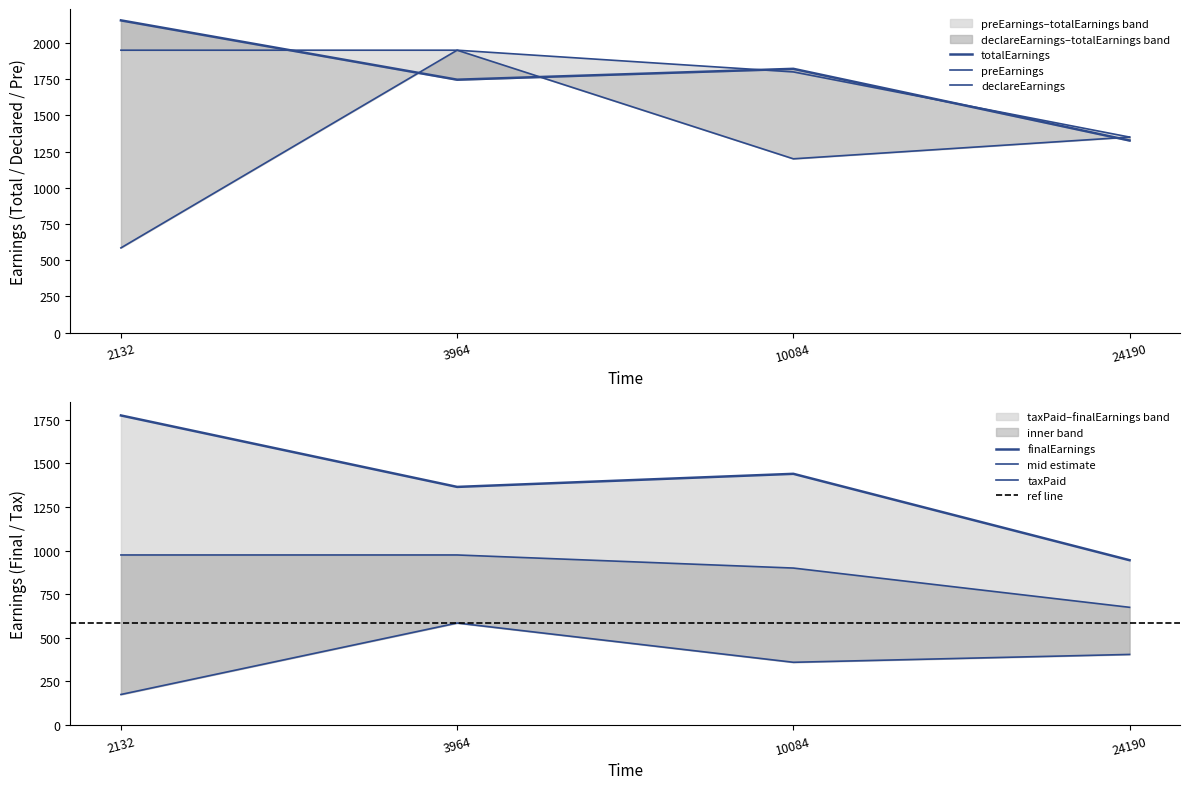

The value of taxPaid at 24190 is 567.7. True or false?

False